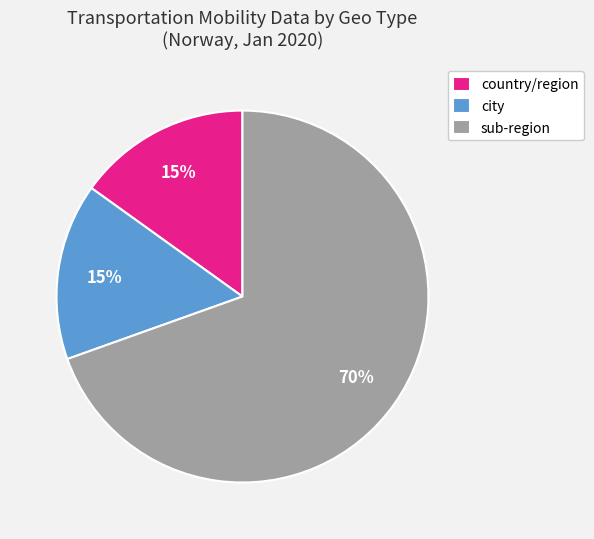

Which slice is the largest?

sub-region